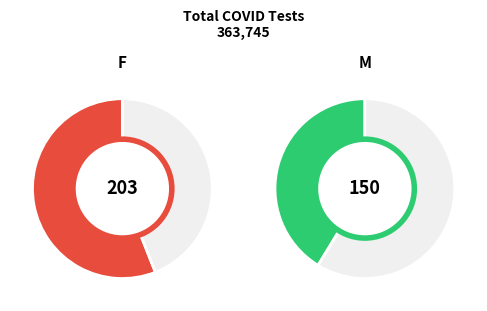

What percentage is NOT represented by M?

58.7%